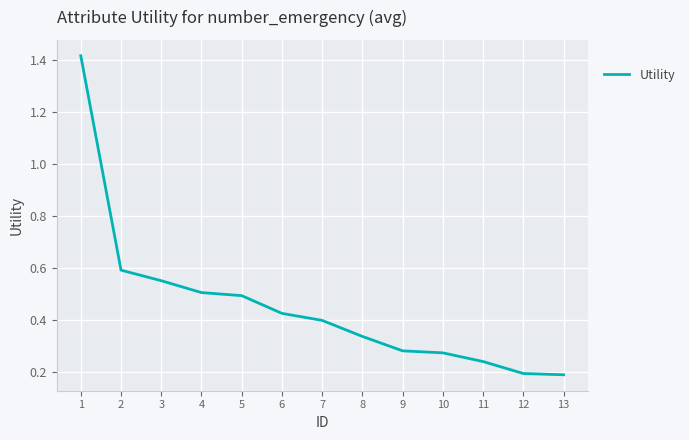

True or false: the data has more than 1 interior local peaks.

False